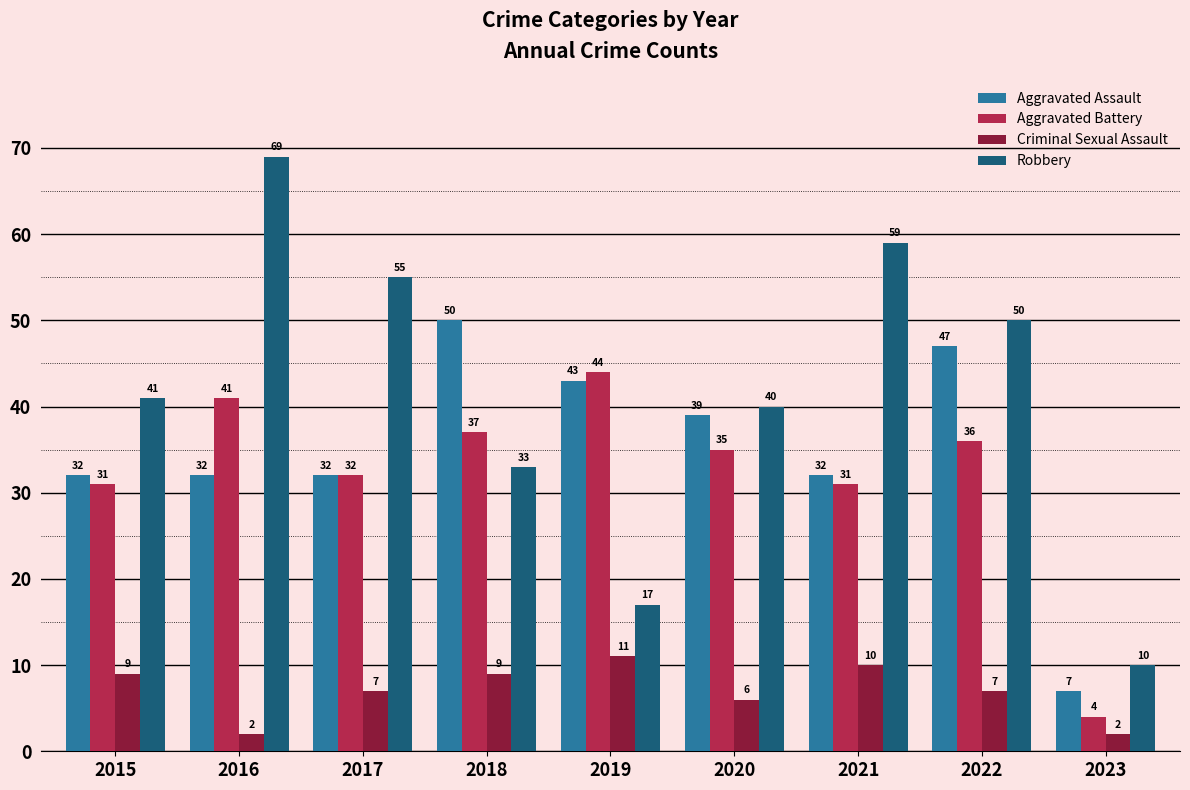

The value of Criminal Sexual Assault at 2018 is 13. True or false?

False